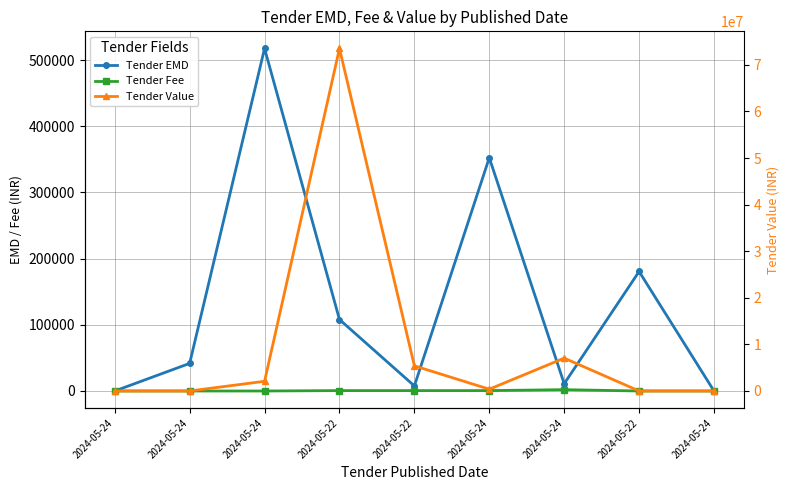

List the series in order of their peak value, highest first.

Tender Value, Tender EMD, Tender Fee